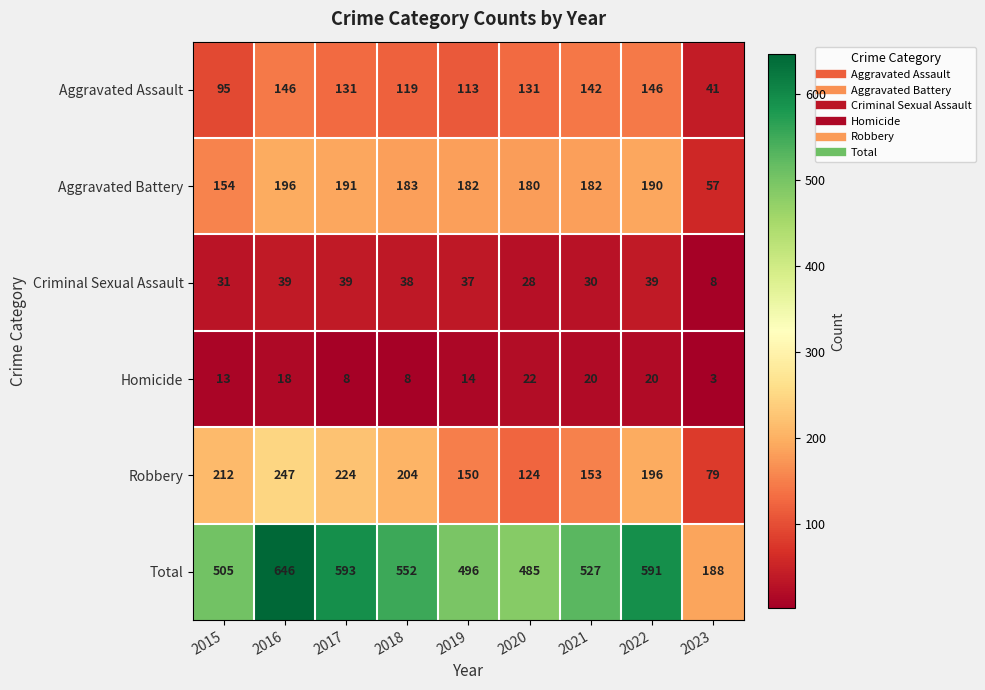

What is the spread (max minus min) of values at 2020?

463